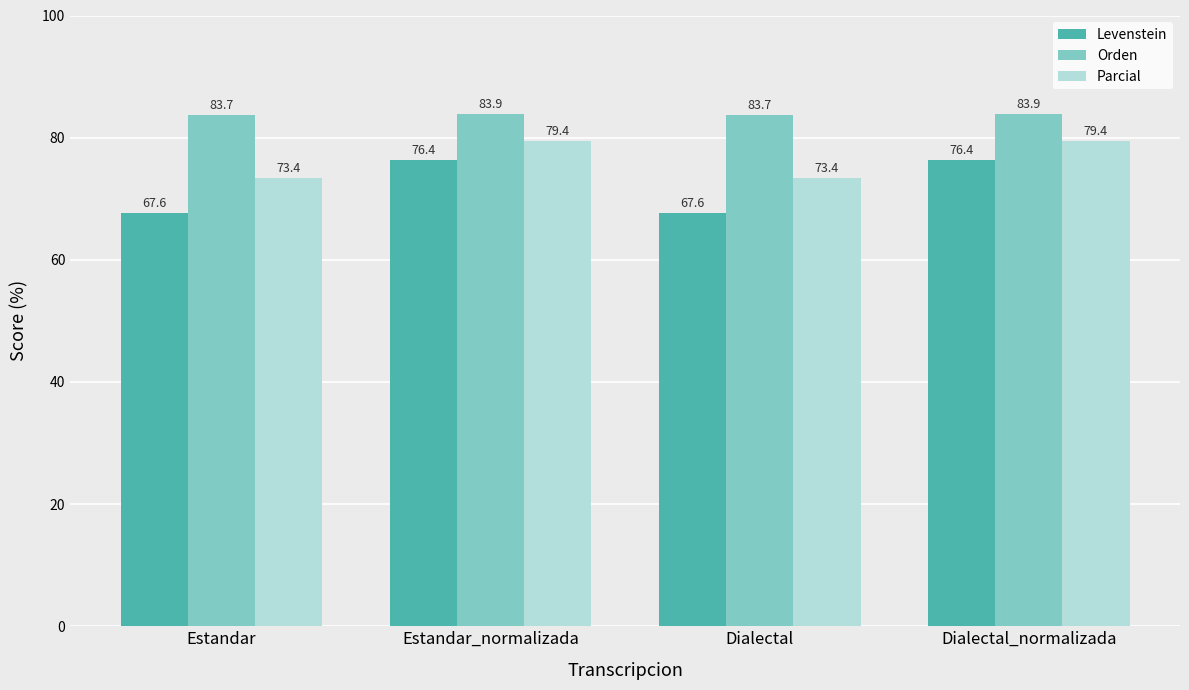

What position from the right is Estandar_normalizada?

3